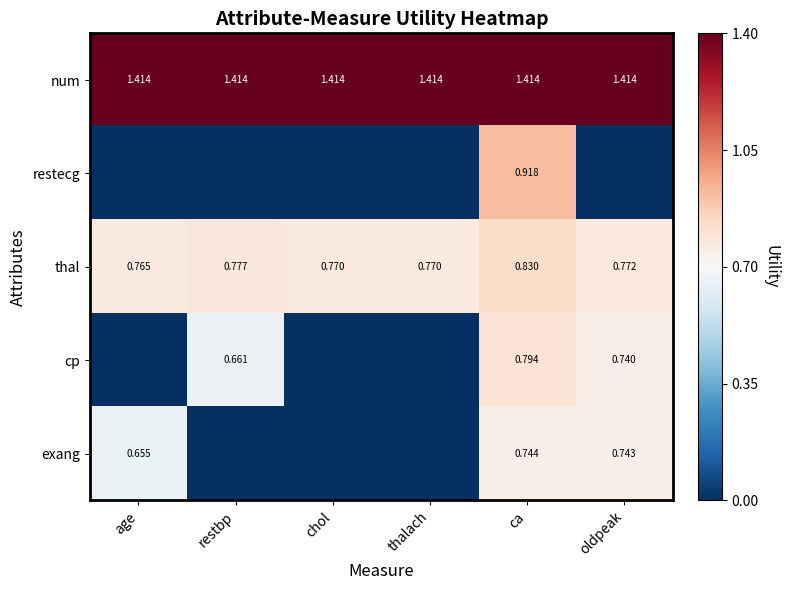

Which category has the highest value across all series?

age